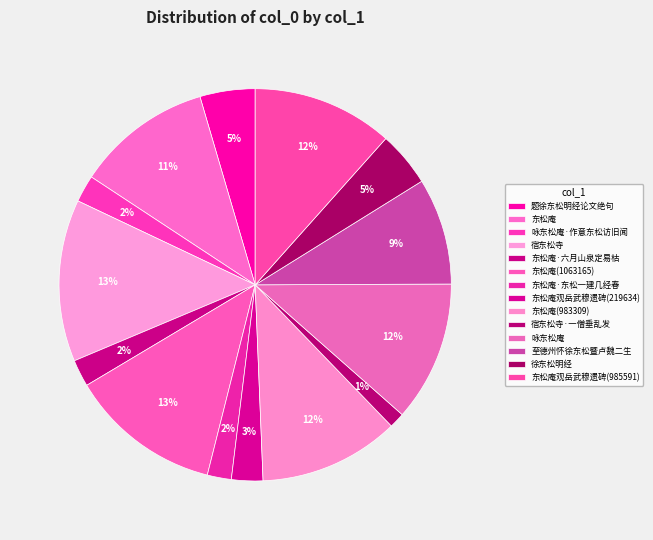

Does 宿东松寺·一僧垂乱发 represent more than half of the total?

No